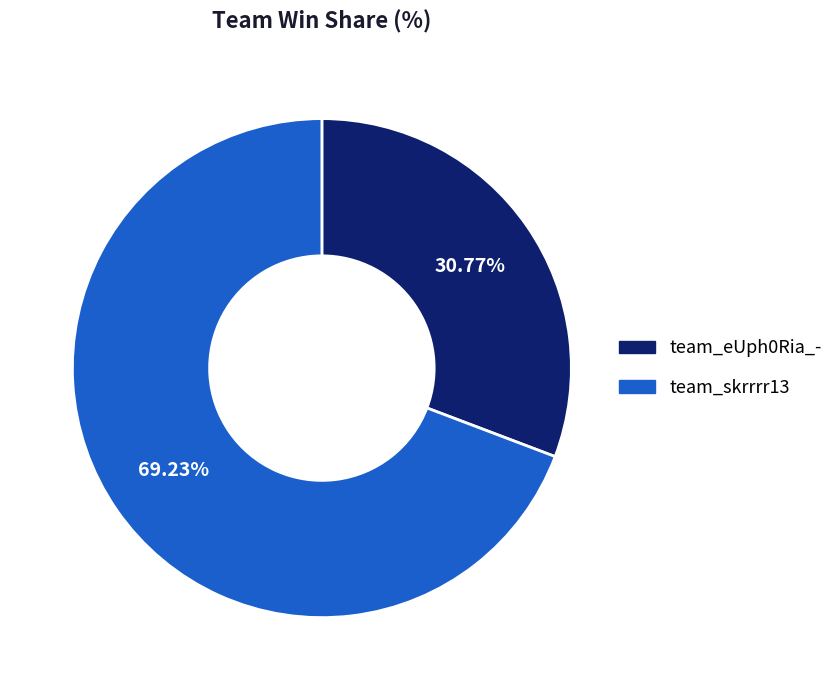

The team_eUph0Ria_- slice represents 38% of the pie. True or false?

False